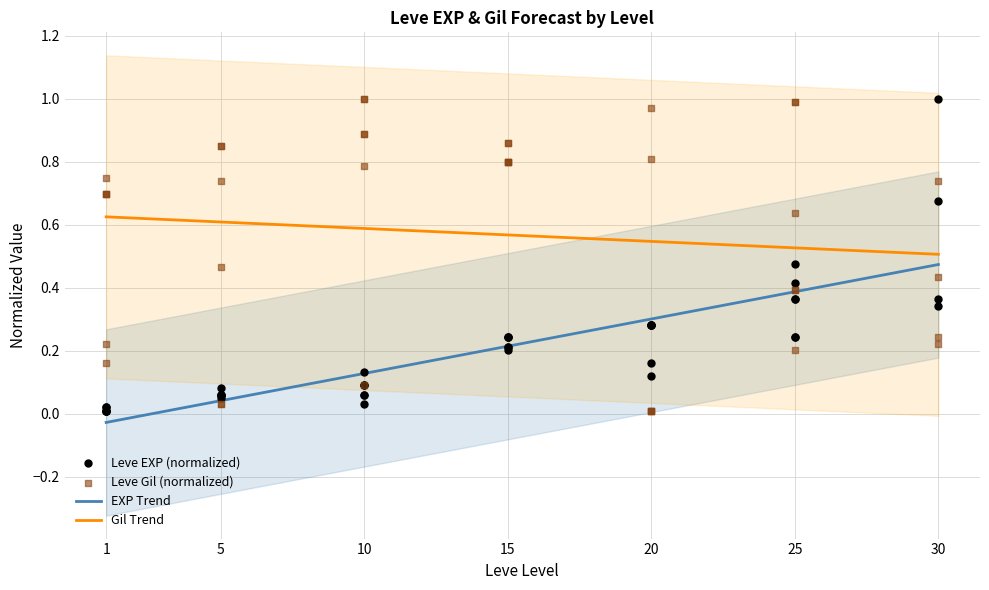

Which series has the largest Y range (max minus min)?

Leve EXP